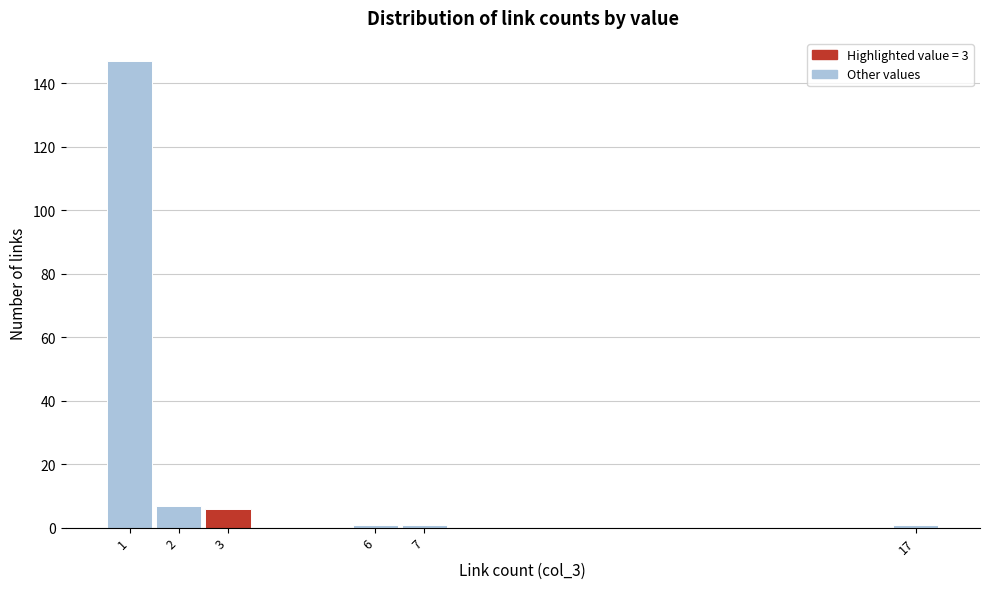

Over which range of the x-axis is the bar tallest?

0.5 to 1.5